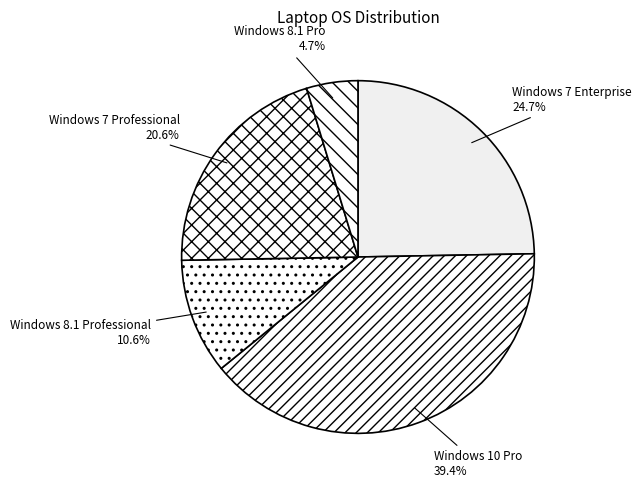

Which category has the biggest portion of the pie?

Windows 10 Pro